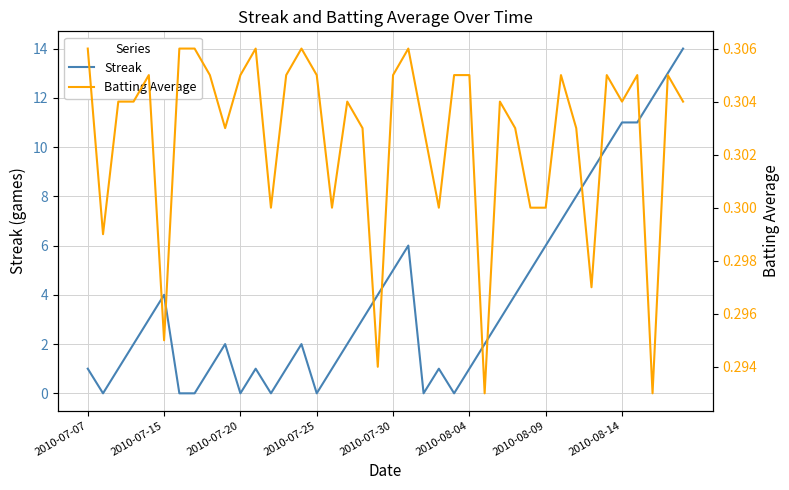

What is the maximum value for Streak?

14